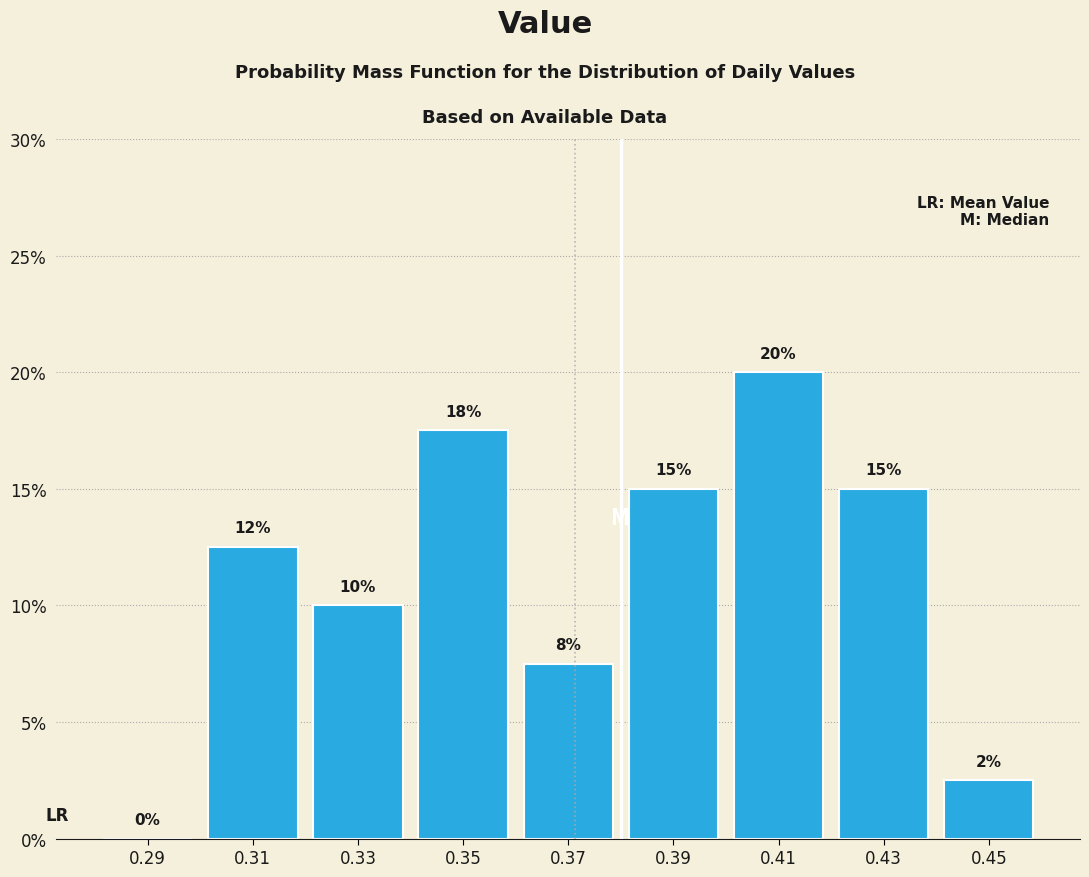

Which range on the x-axis has the tallest bar?

0.40 to 0.42